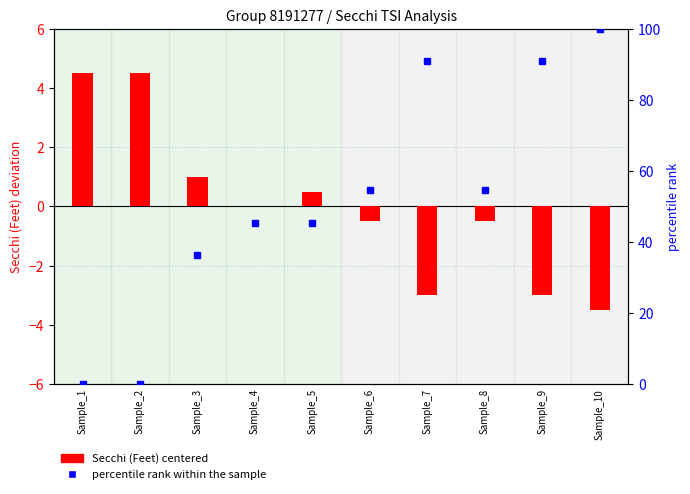

Between Sample_1 and Sample_7, which is larger?

Sample_1